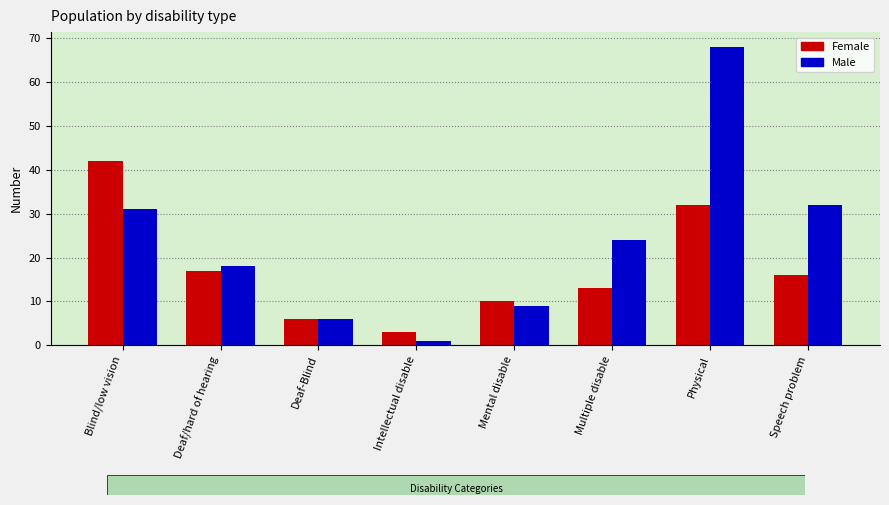

At how many categories does at least one series exceed 8?

6